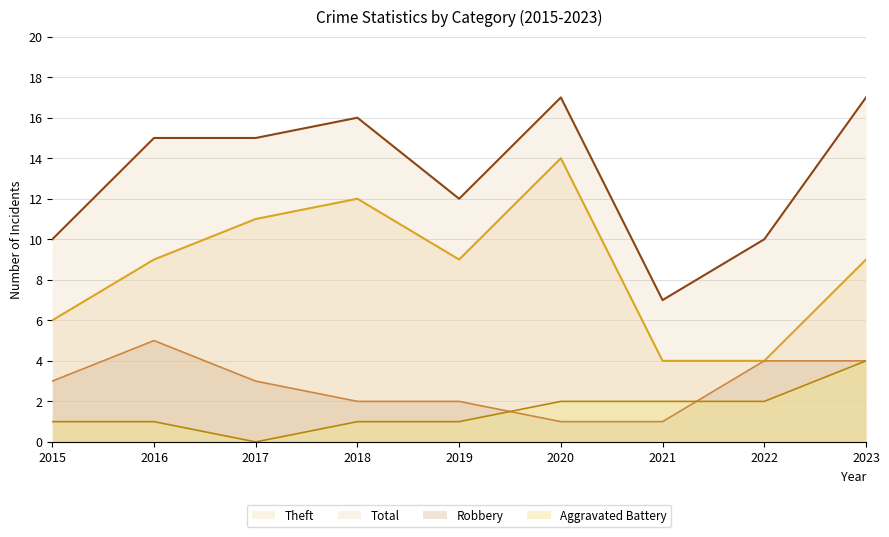

Is it true that Robbery equals 4 at 2022?

True